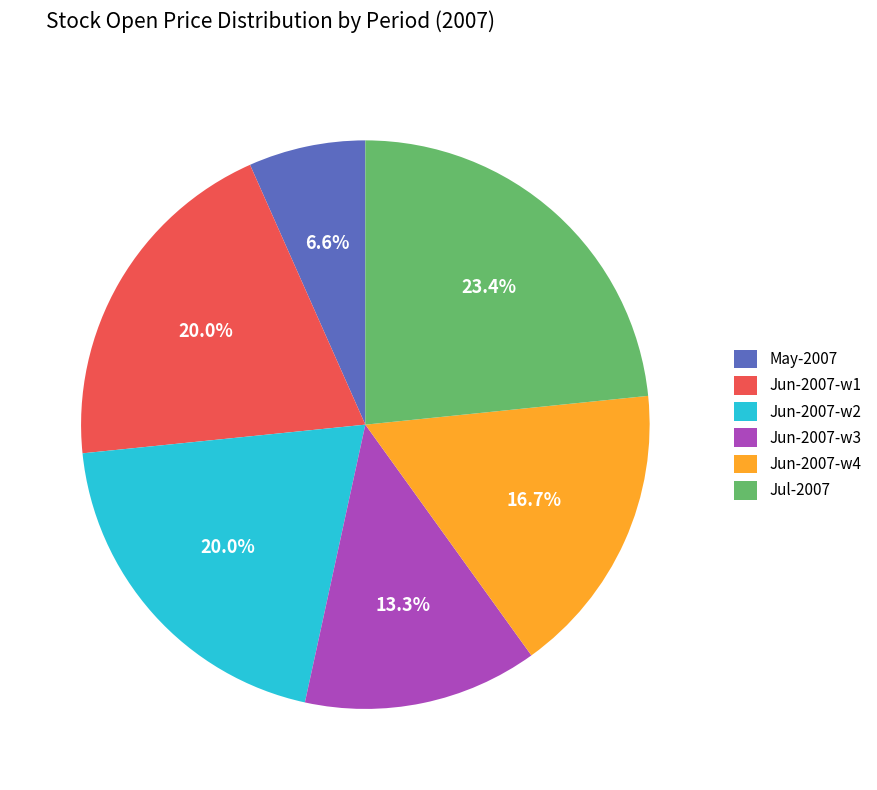

Between May-2007 and Jun-2007-w3, which is larger?

Jun-2007-w3